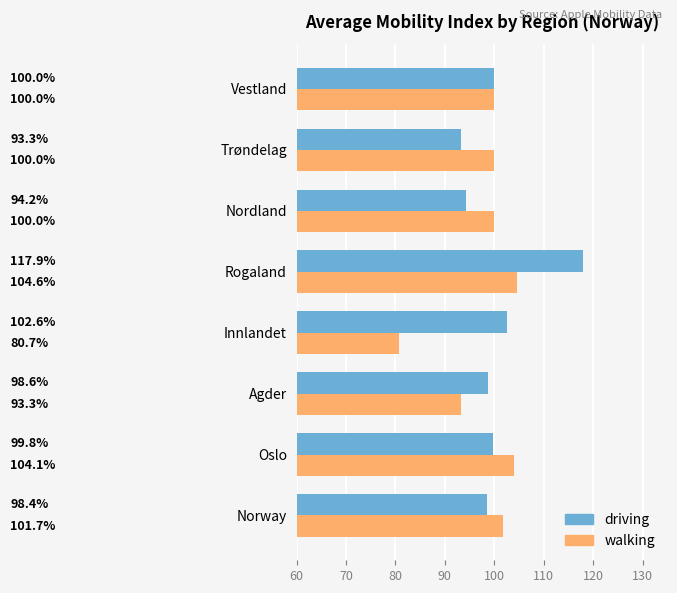

What is the sum of all driving values?

804.8